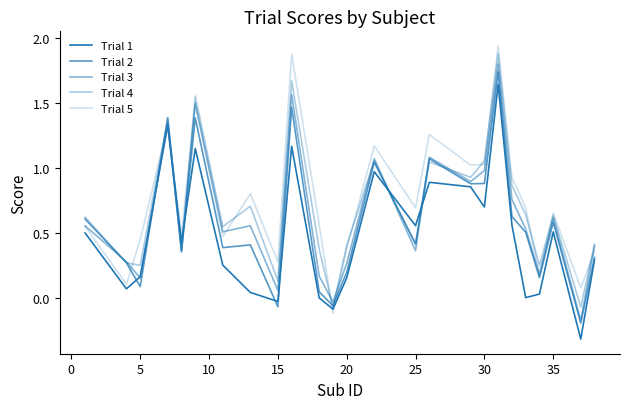

Which series ends up on top after the final intersection of Trial 2 and Trial 1?

Trial 2